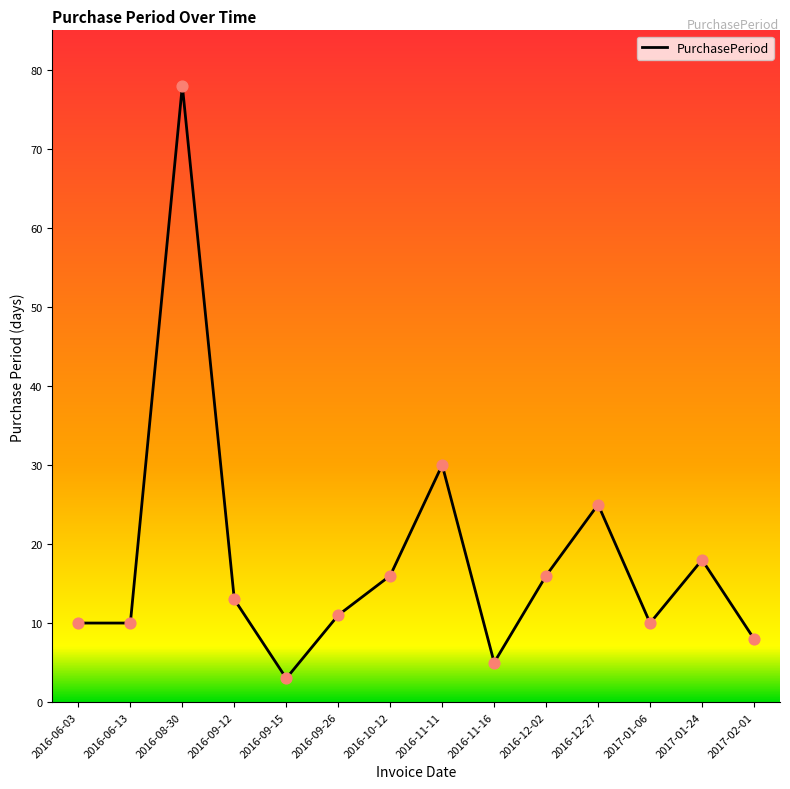

What is the change in value from 2017-01-06 to 2017-01-24?

+8